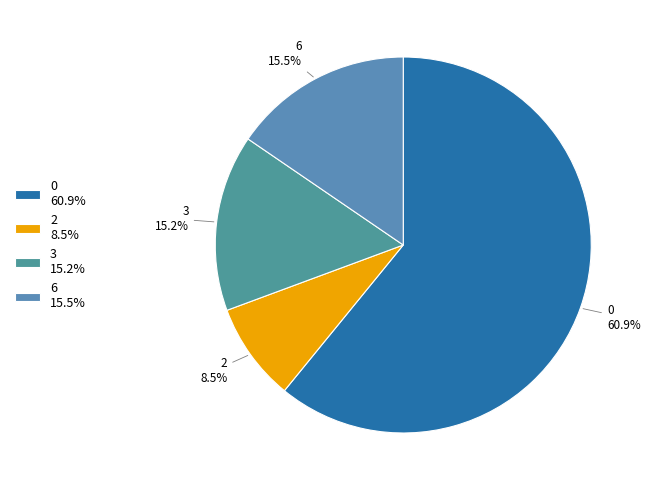

Count the number of slices in the pie.

4